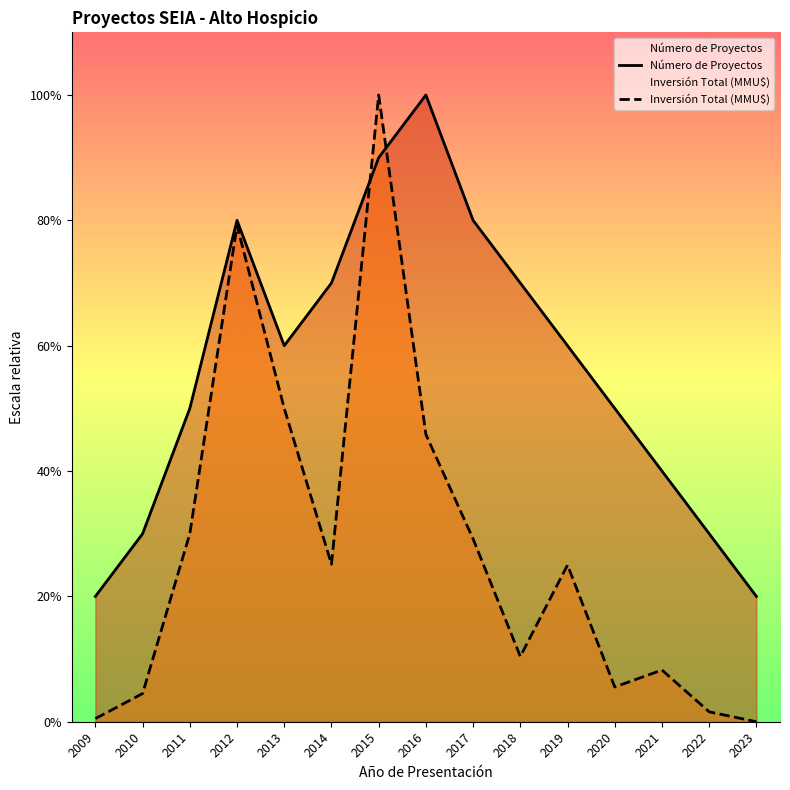

At which category is the sum across all series the highest?

2015